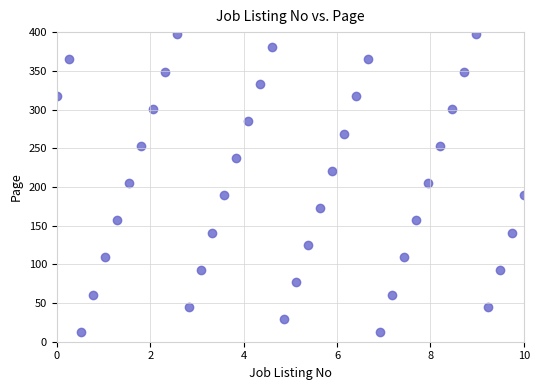

What is the range of Y values (max minus min)?

384